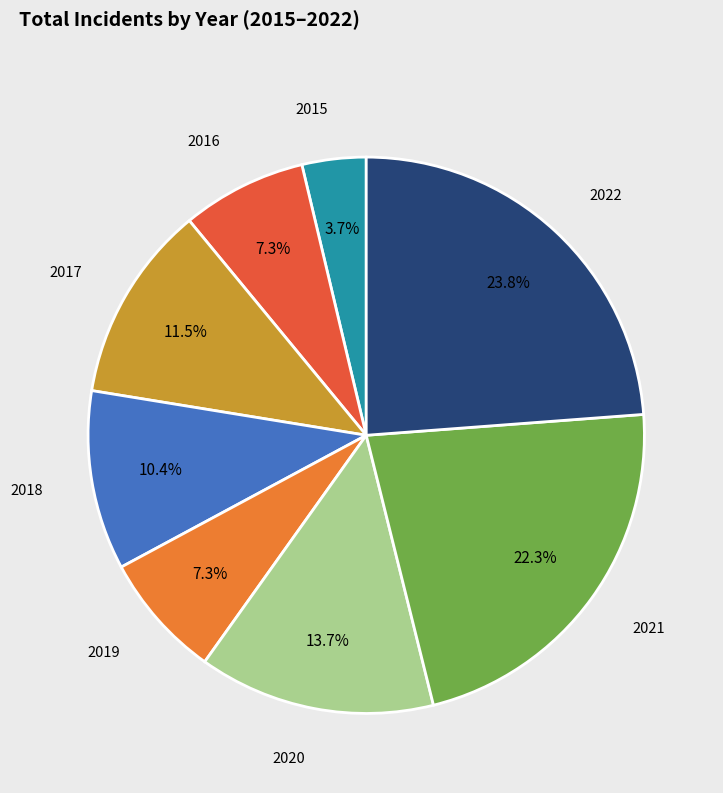

Which category has the smallest portion of the pie?

2015